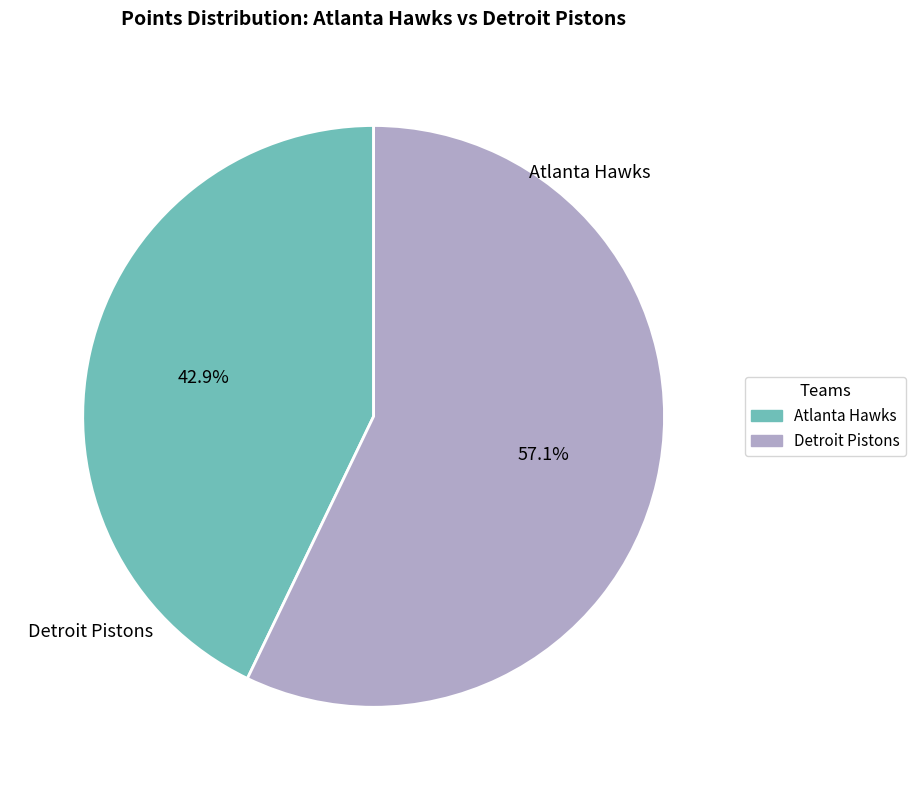

Is there any slice that represents more than half of the pie?

Yes